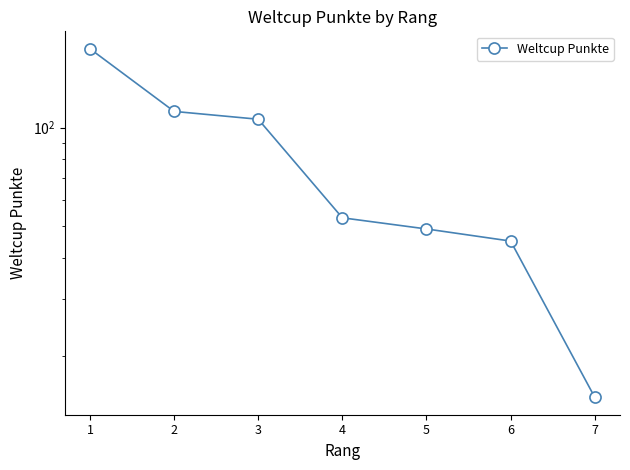

What is the maximum value shown in the chart?

174